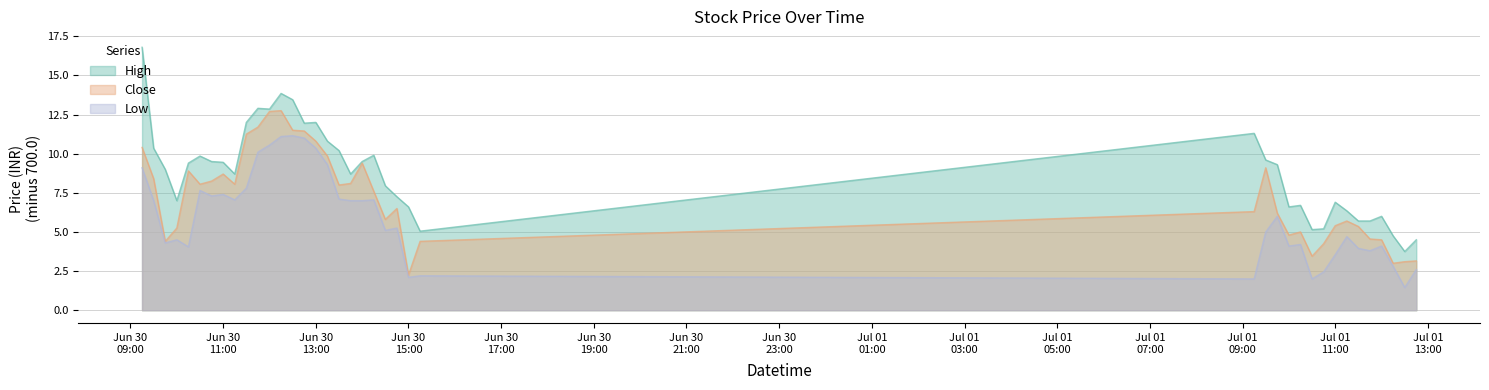

Does the chart have visible grid lines?

Yes